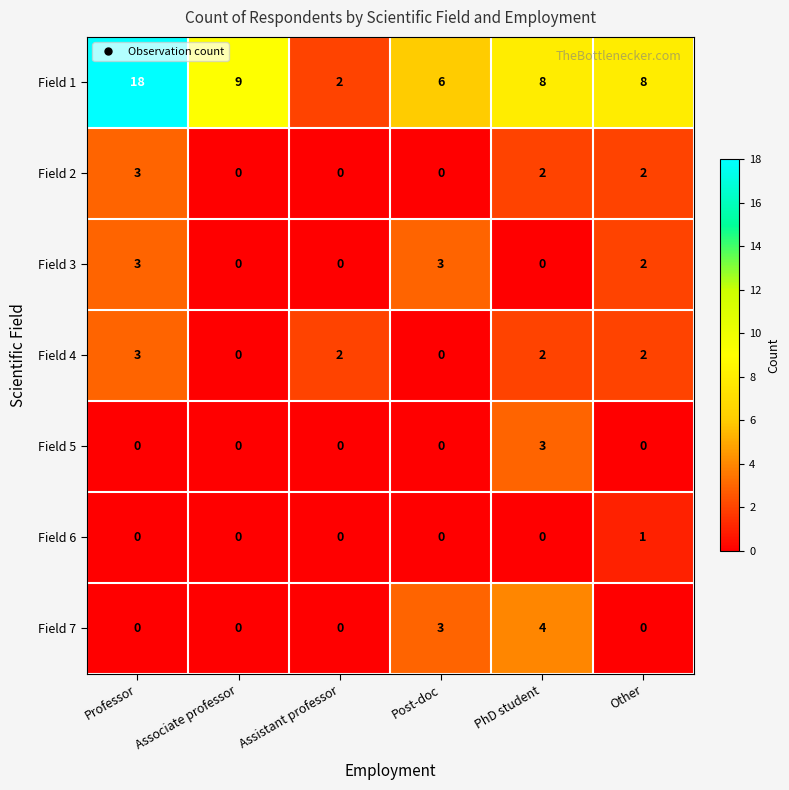

What is the greatest value displayed?

18